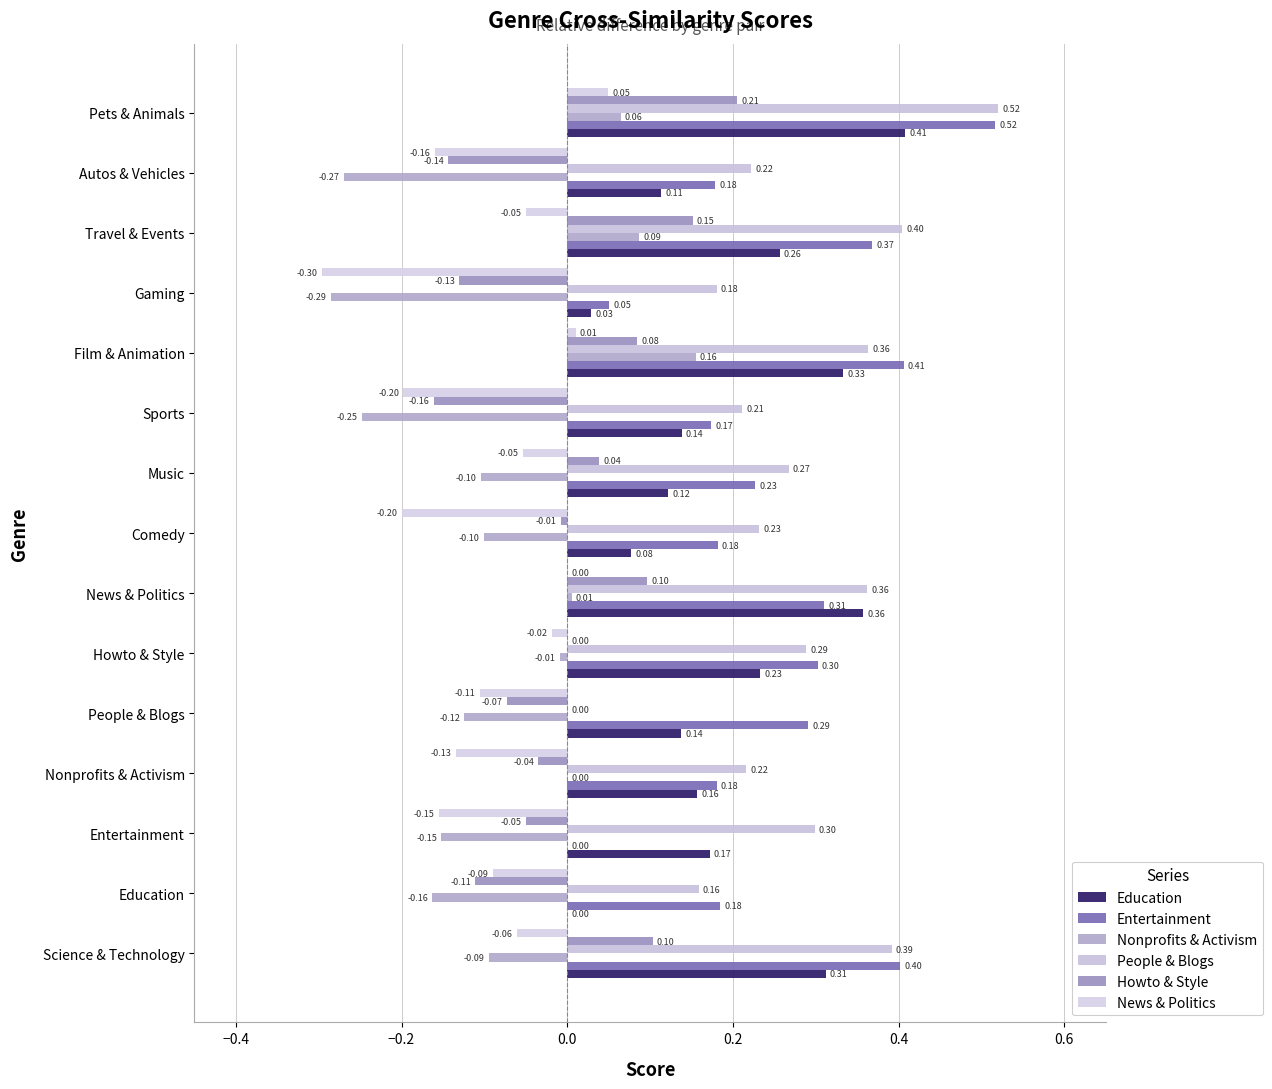

How many data points does each series have?

15